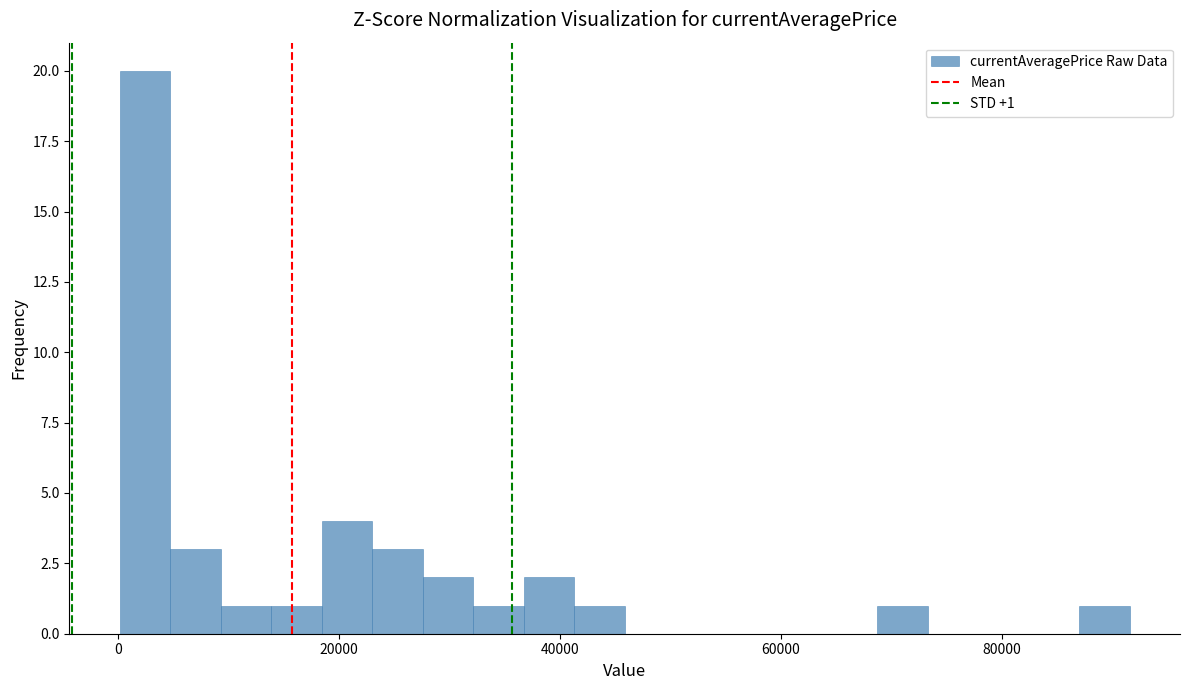

Read against the x-axis, roughly where is the centre of the tallest bar?

2000